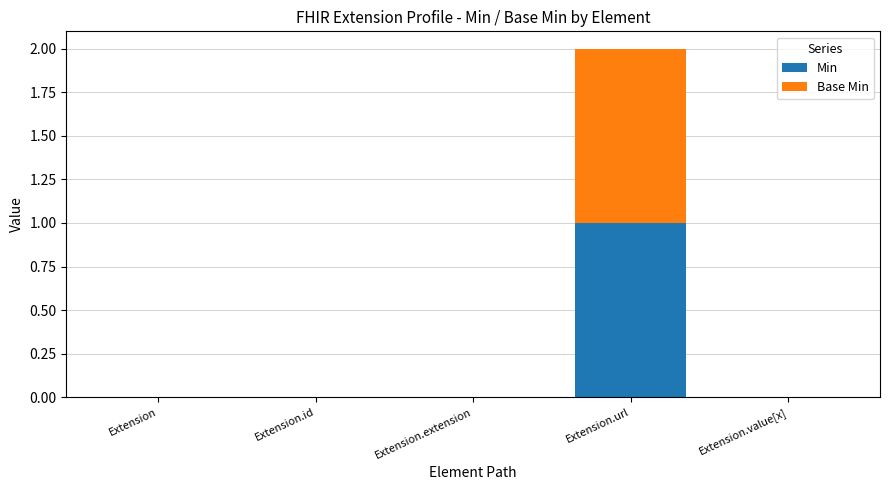

The Min series shows 0 at Extension.extension. True or false?

True